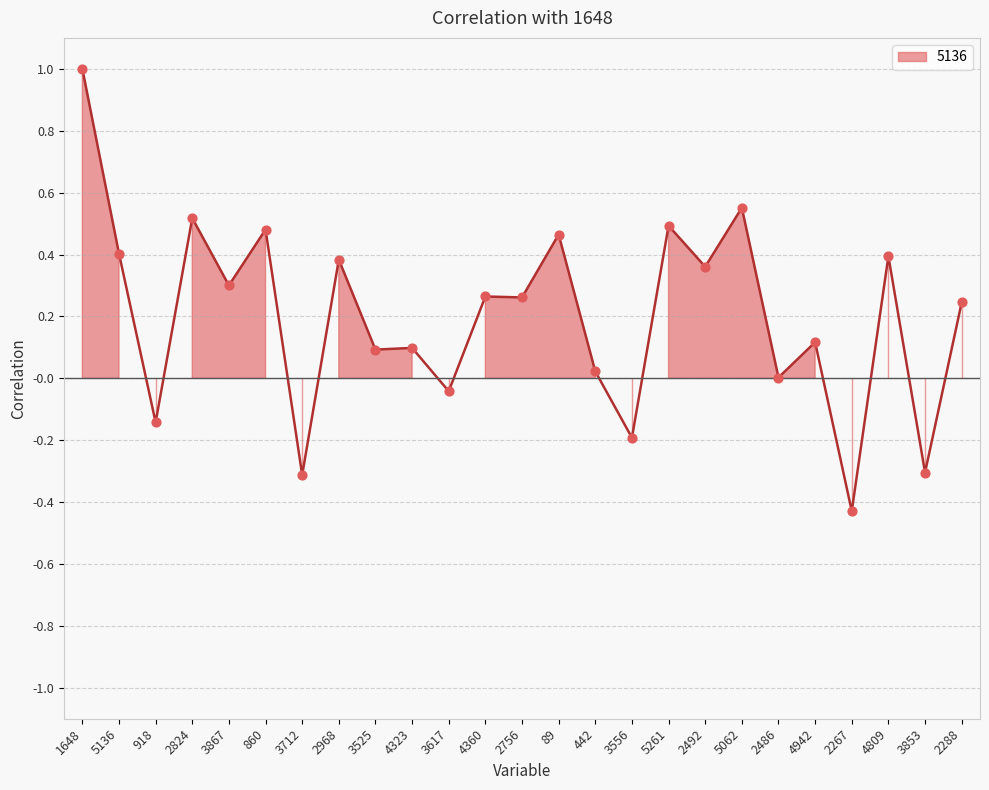

Between 5062 and 4942, which is larger?

5062